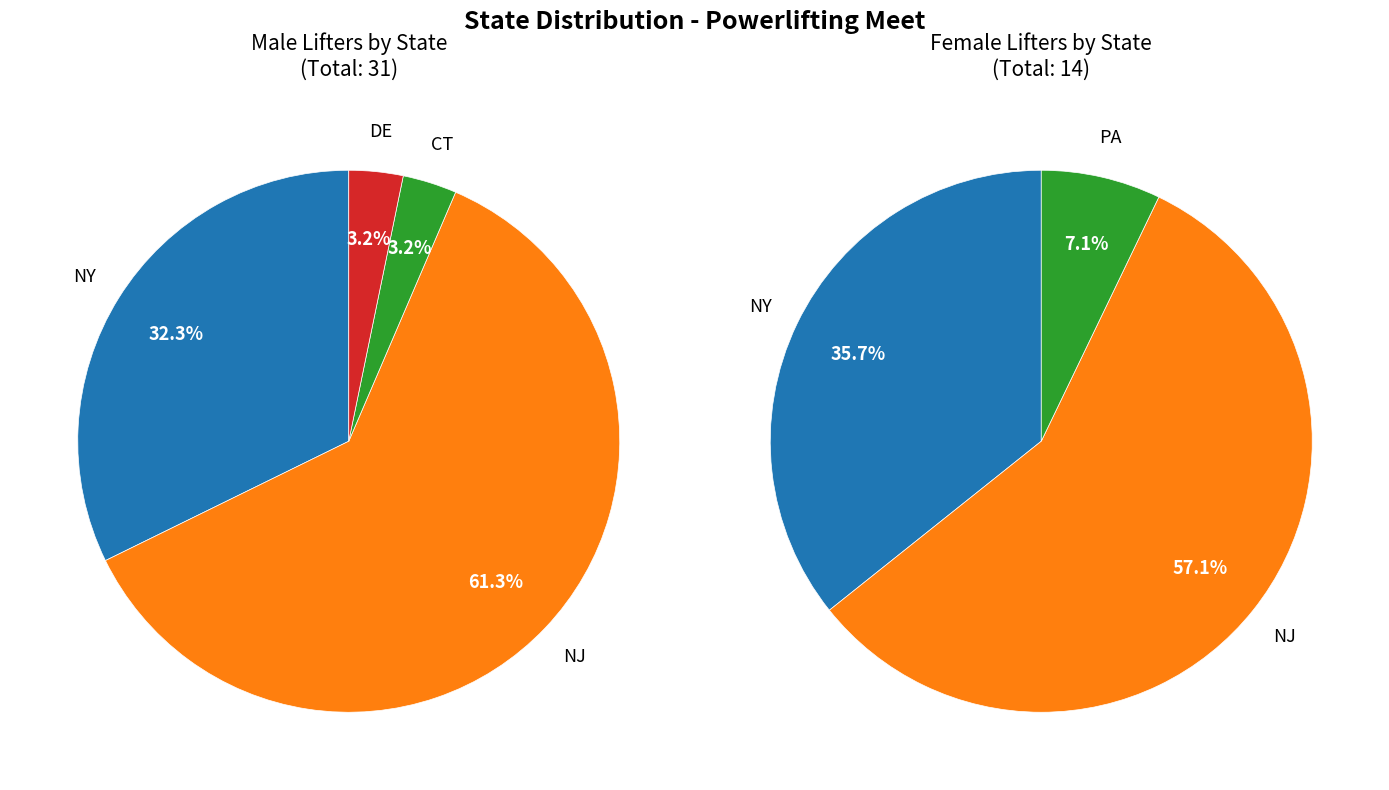

Which category has the biggest portion of the pie?

NJ